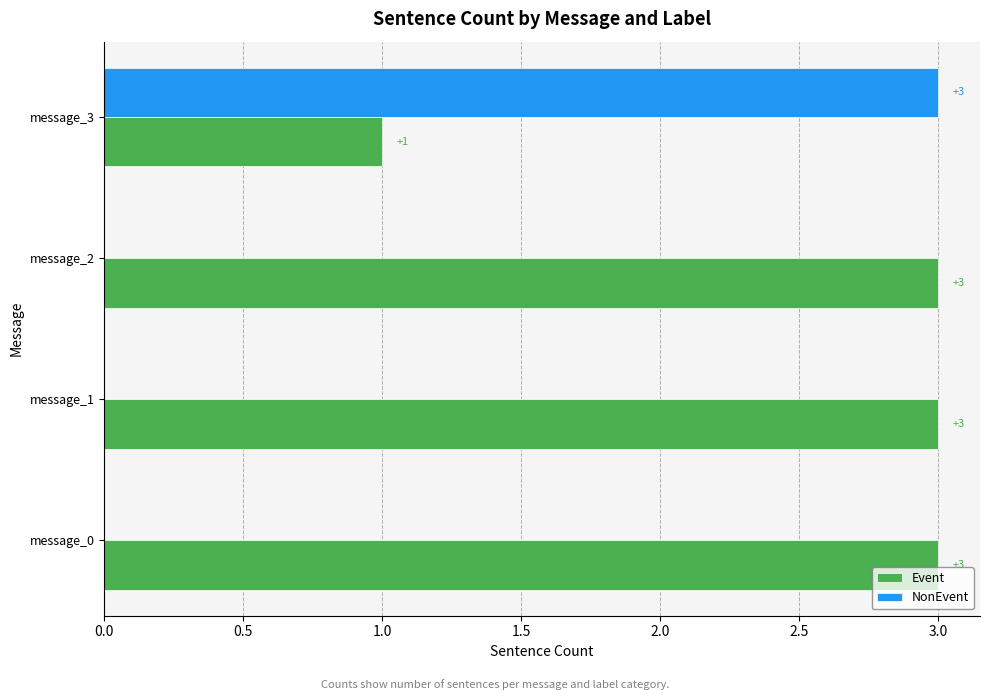

How many data points in NonEvent are above 0?

1